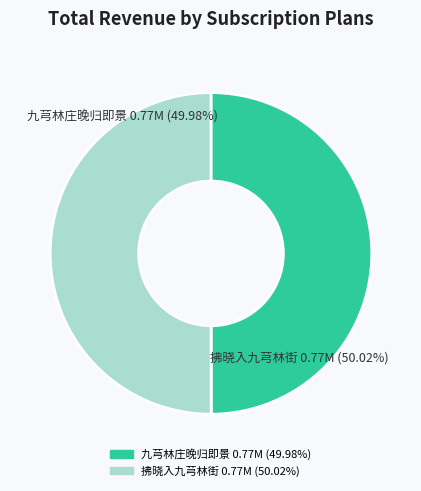

To the nearest percent, what is the combined percentage of 九芎林庄晚归即景 and 拂晓入九芎林街?

100%